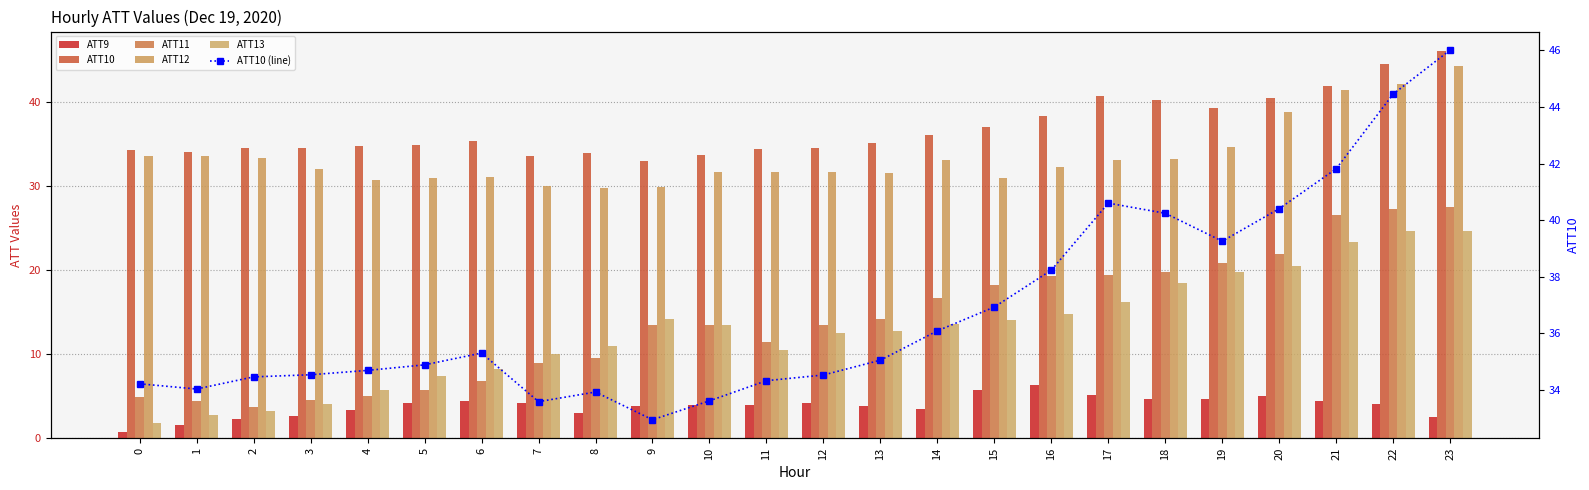

At which label does ATT13 first exceed 13?

9